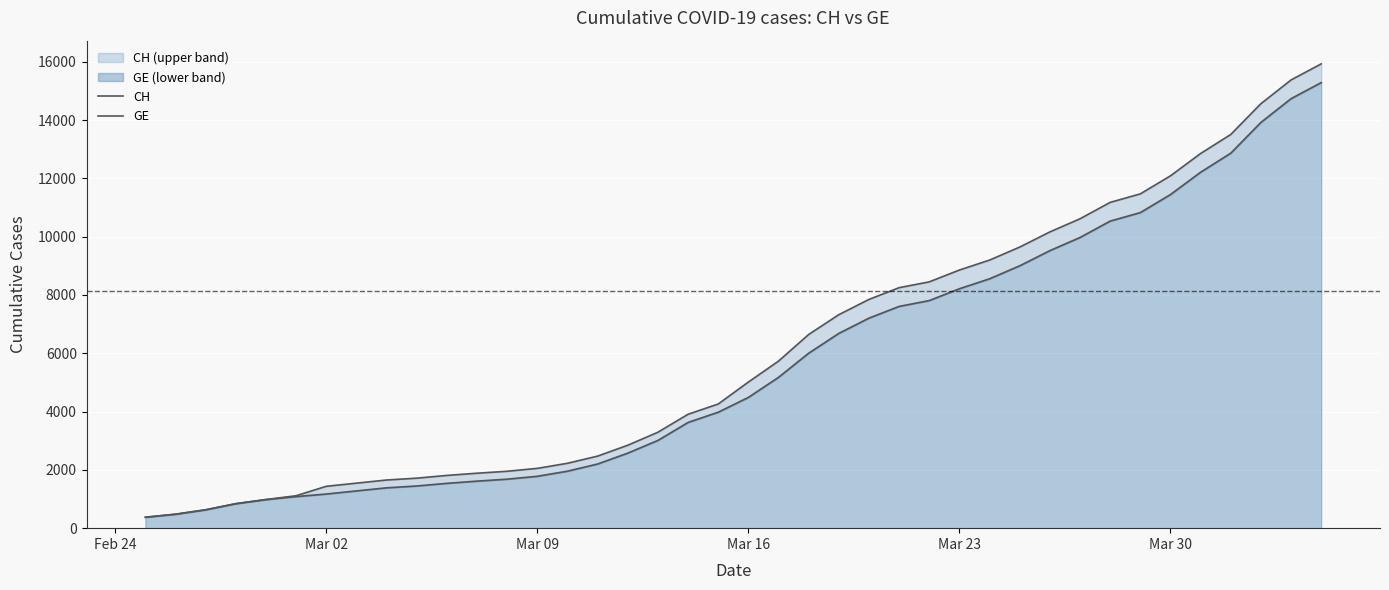

What is the difference between the maximum and minimum values in the GE series?

14909